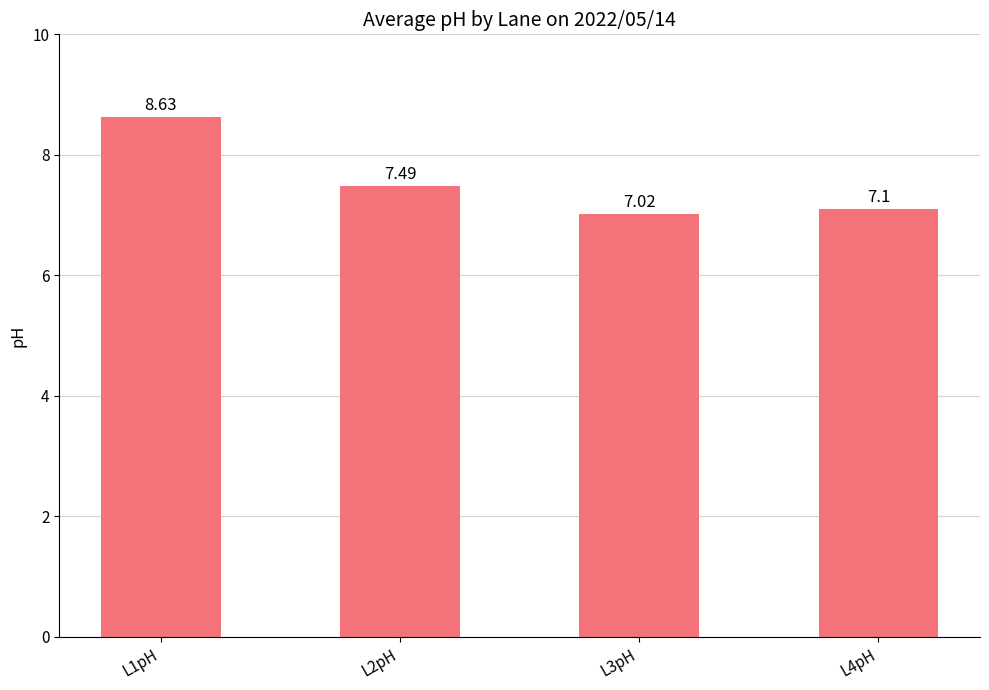

What is the difference between the maximum and minimum values?

1.6